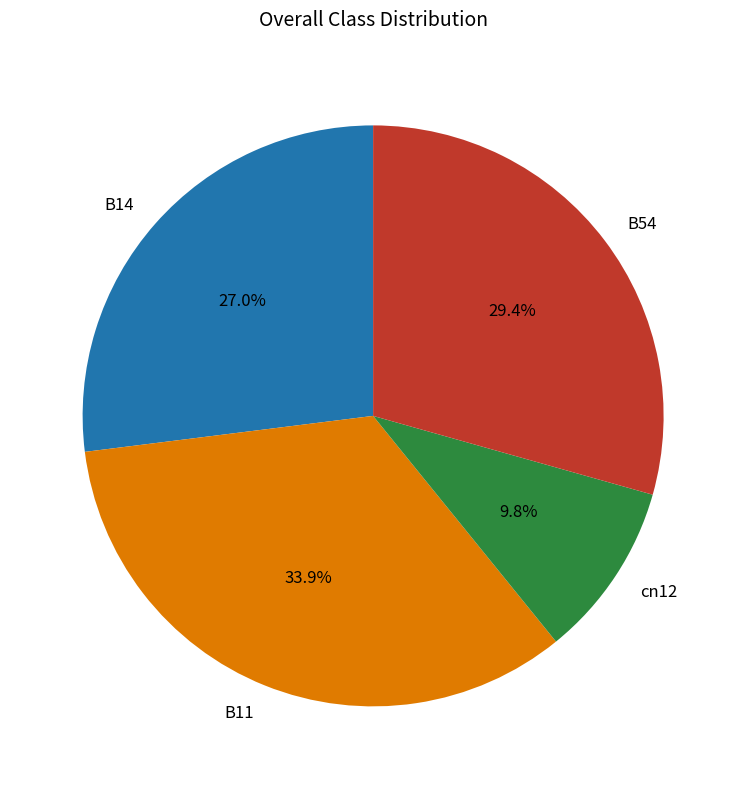

Does any single category account for the majority?

No